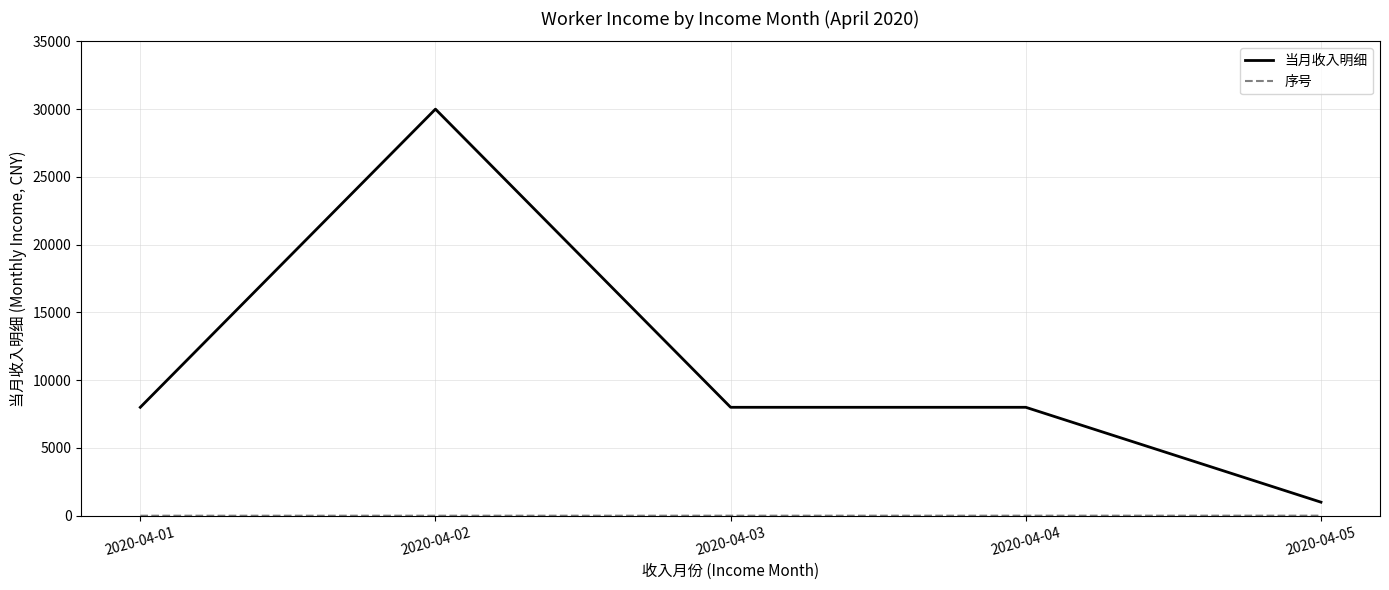

What value does the 当月收入明细 series have at 2020-04-04?

8000